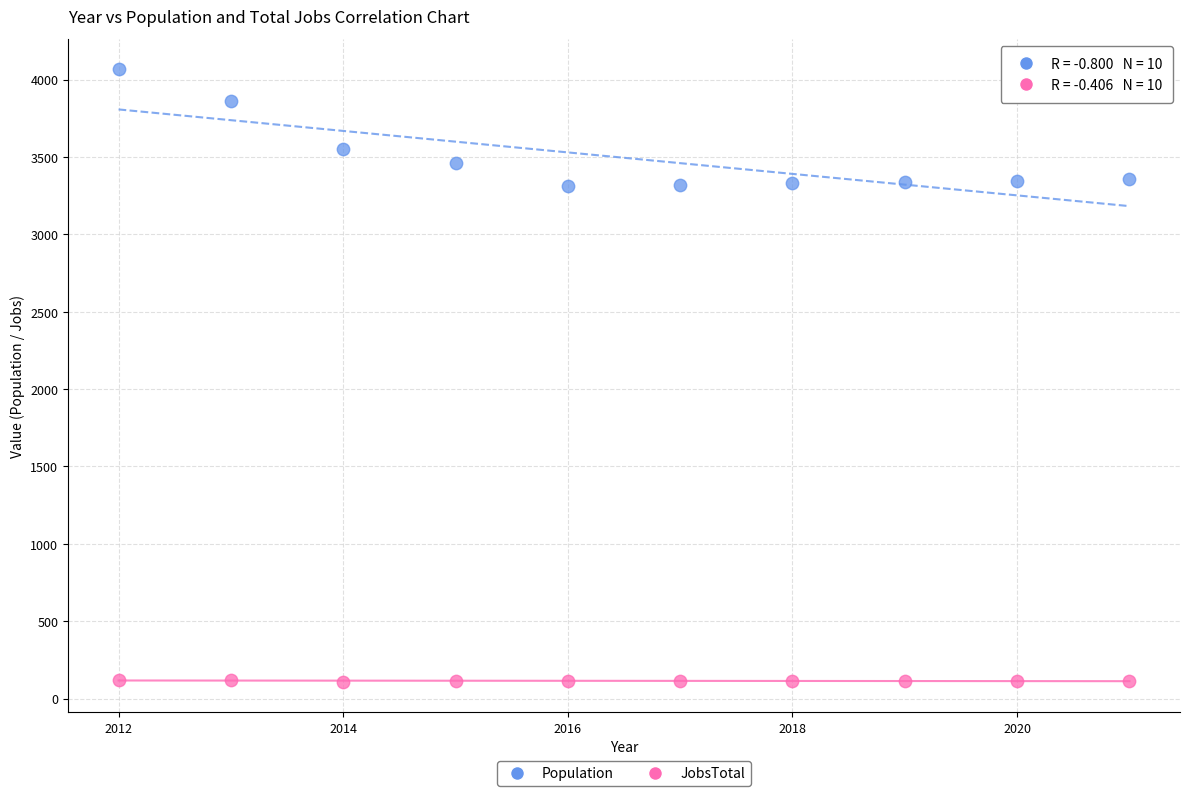

Which series contains the highest Y value?

Population